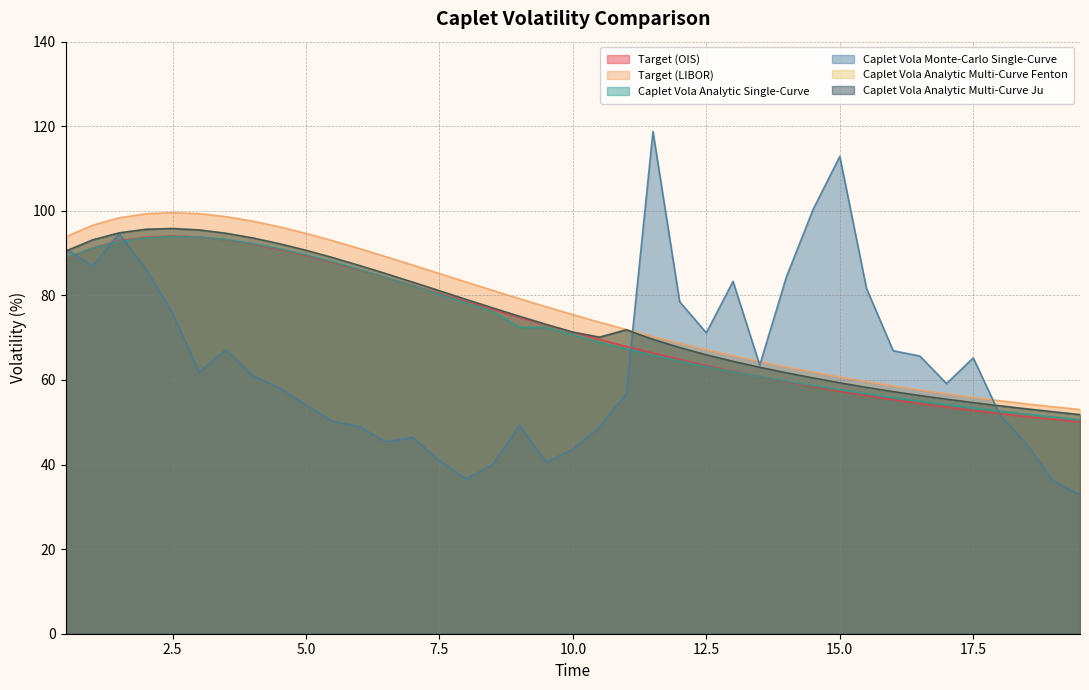

How many lines are shown in the chart?

6